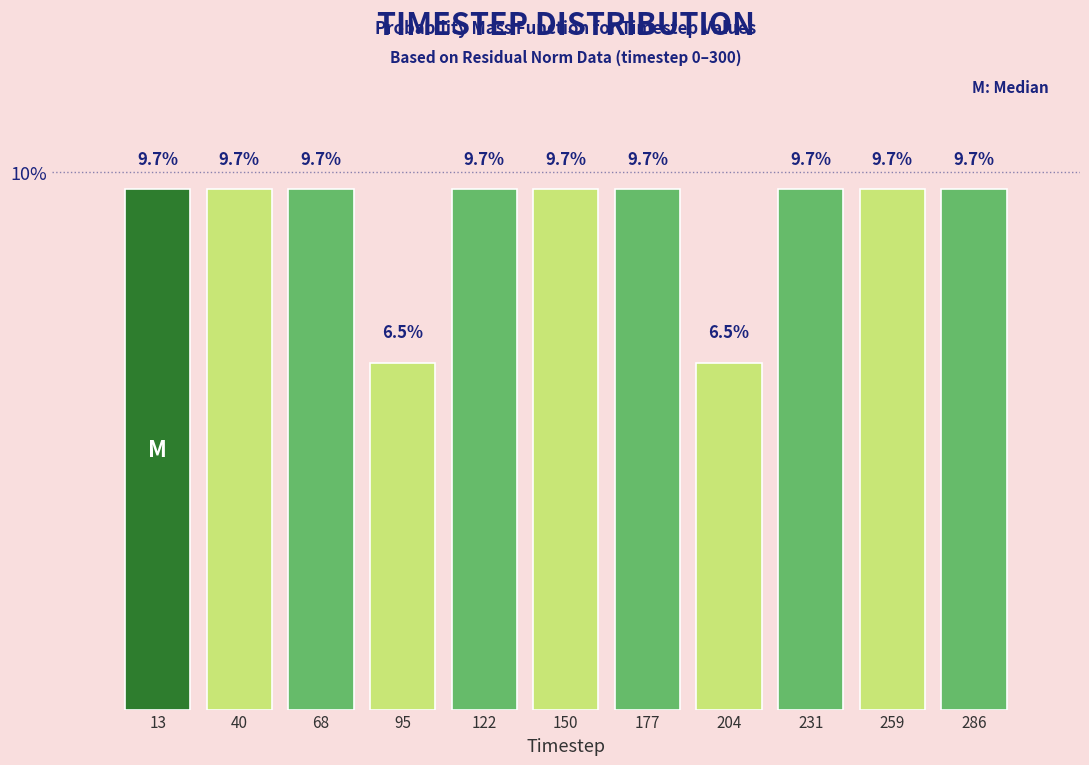

Reading left to right, transcribe this chart: for each bar, give the range it covers on the x-axis and its height. The bar edges are not printed on the chart, so give them approximately, as read against the axis.

0 to 25: 9.7
25 to 55: 9.7
55 to 80: 9.7
80 to 110: 6.5
110 to 135: 9.7
135 to 165: 9.7
165 to 190: 9.7
190 to 220: 6.5
220 to 245: 9.7
245 to 275: 9.7
275 to 300: 9.7